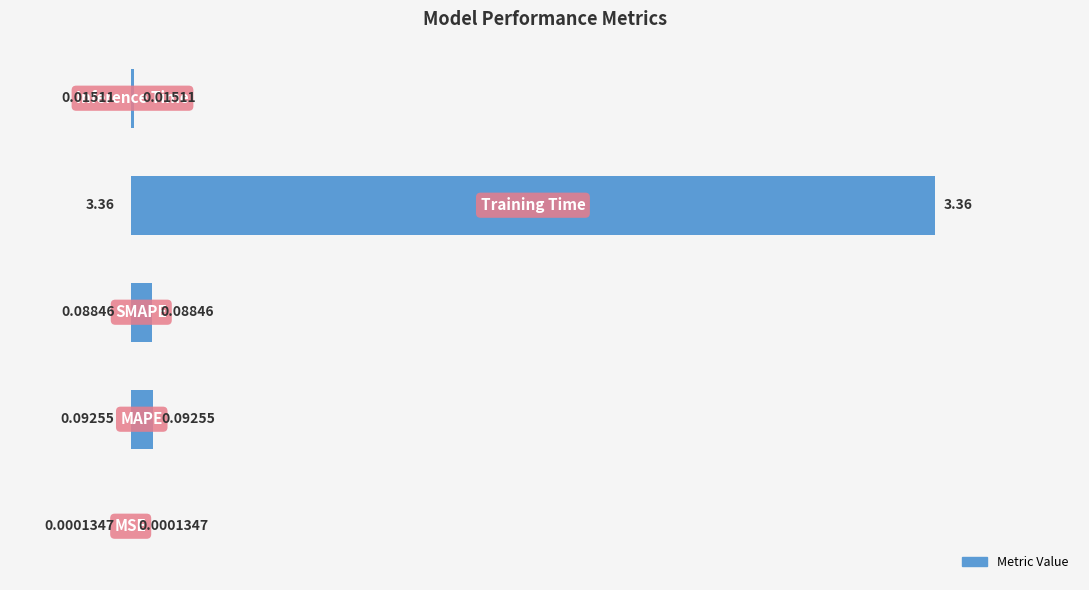

List the labels in order of value, smallest first.

0, 4, 2, 1, 3